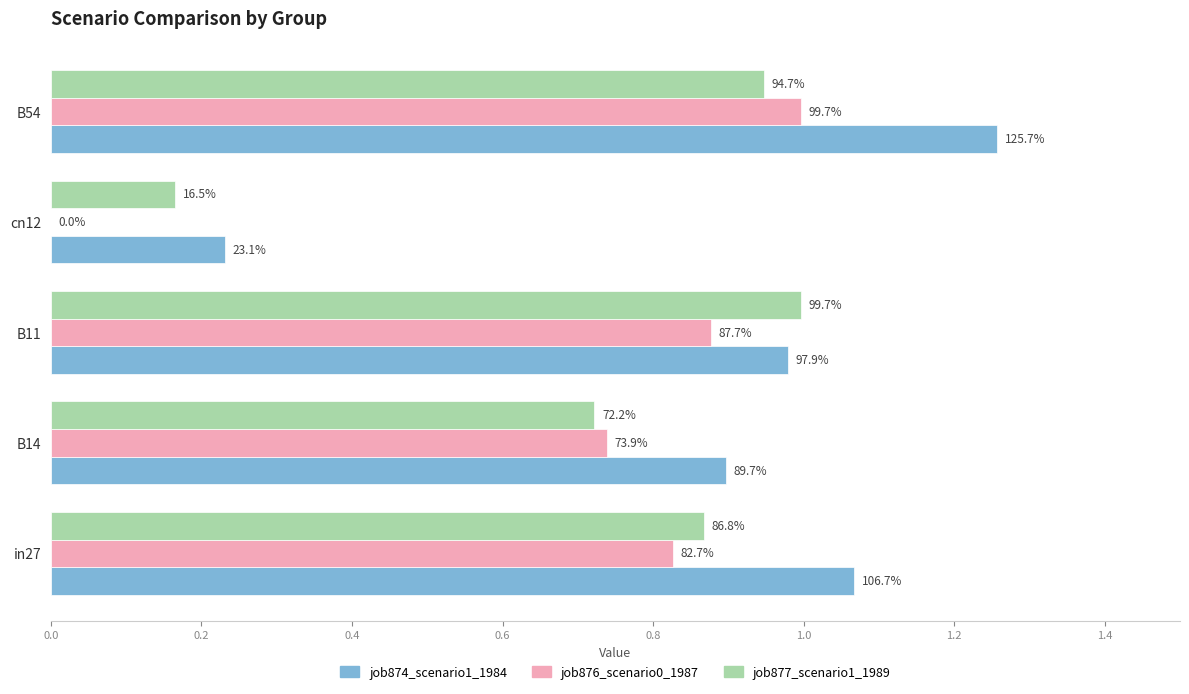

Rank the series by their average value, from highest to lowest.

job874_scenario1_1984, job877_scenario1_1989, job876_scenario0_1987